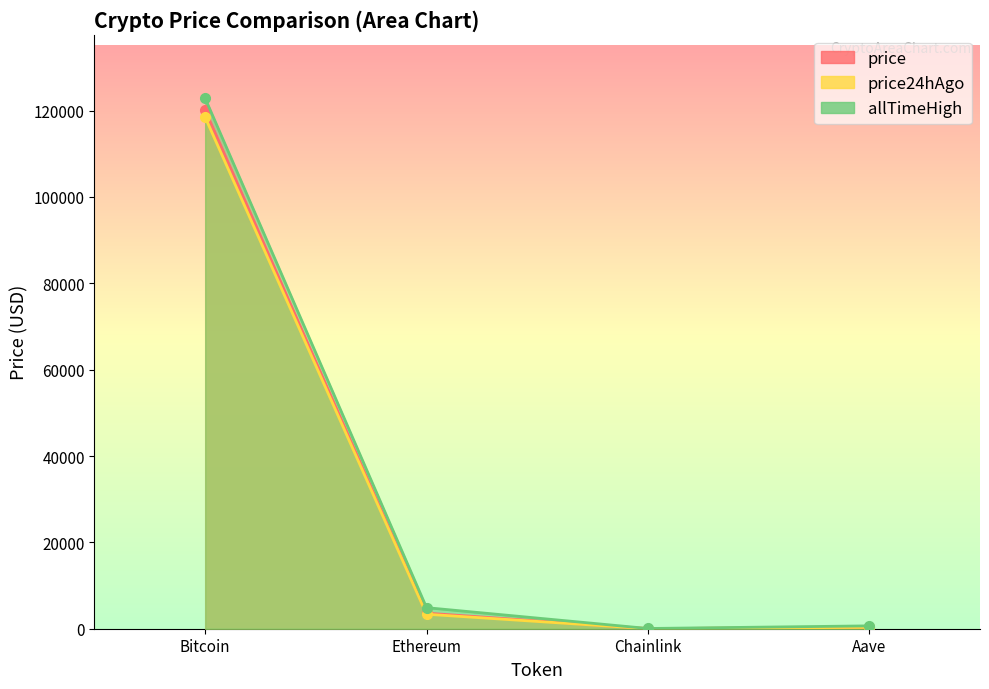

Which series has the widest spread of values?

allTimeHigh